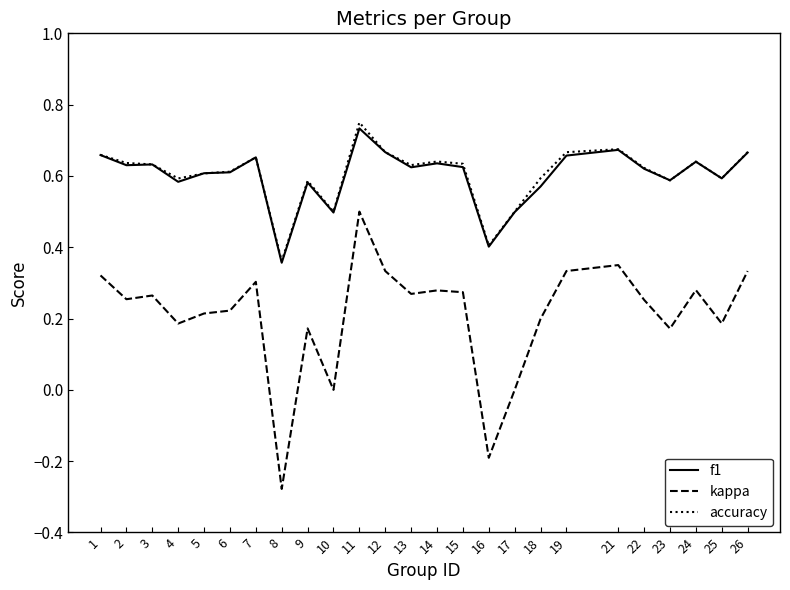

Rank the series by their maximum value, from lowest to highest.

kappa, f1, accuracy